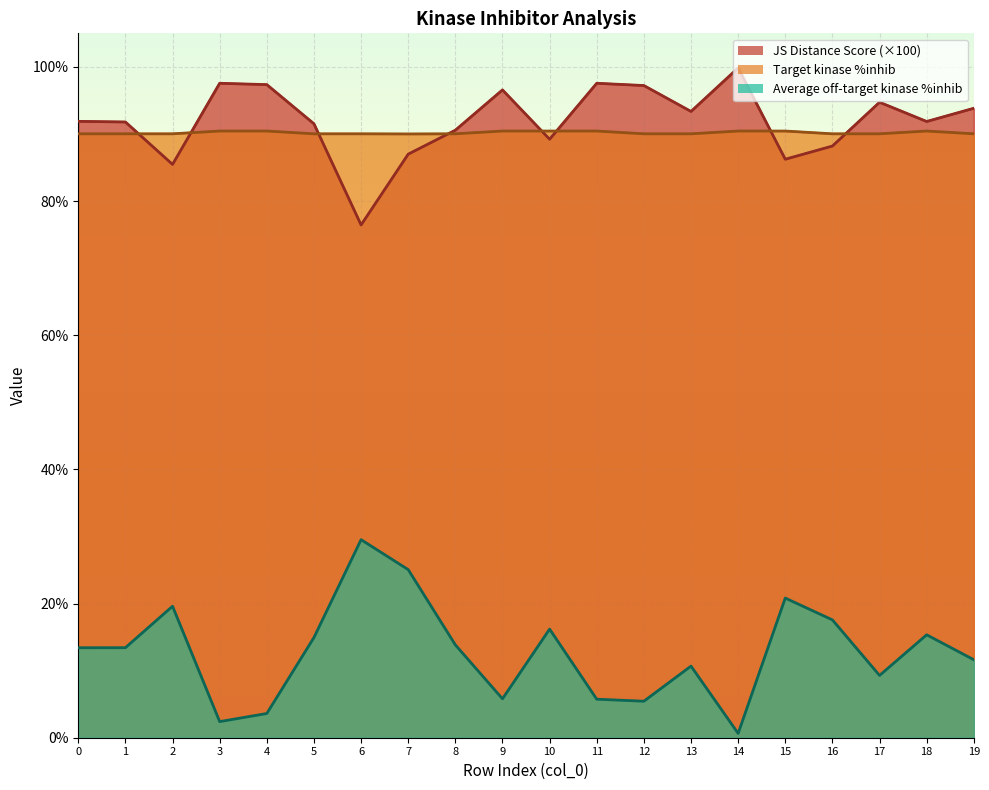

Which series has the widest spread of values?

Average off-target kinase %inhib